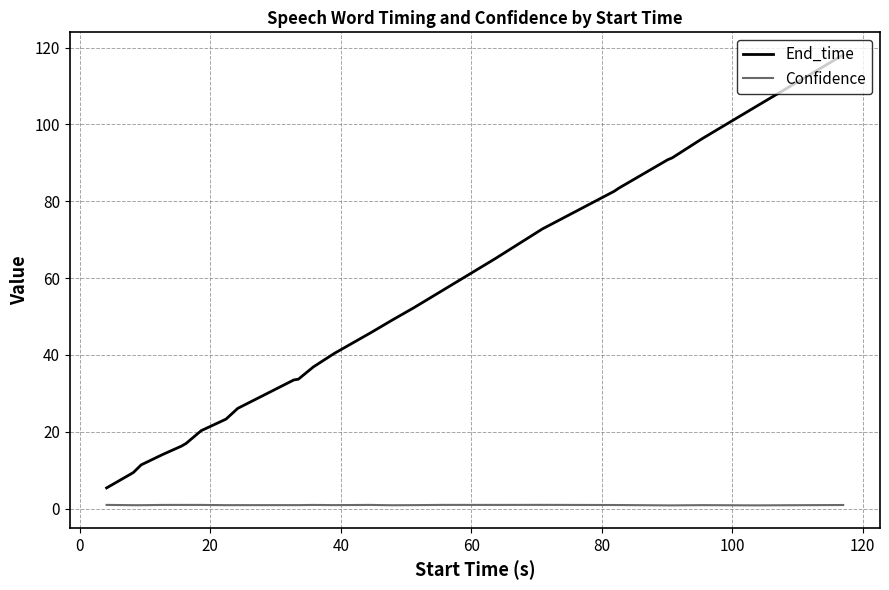

What is the maximum value for End_time?

118.1